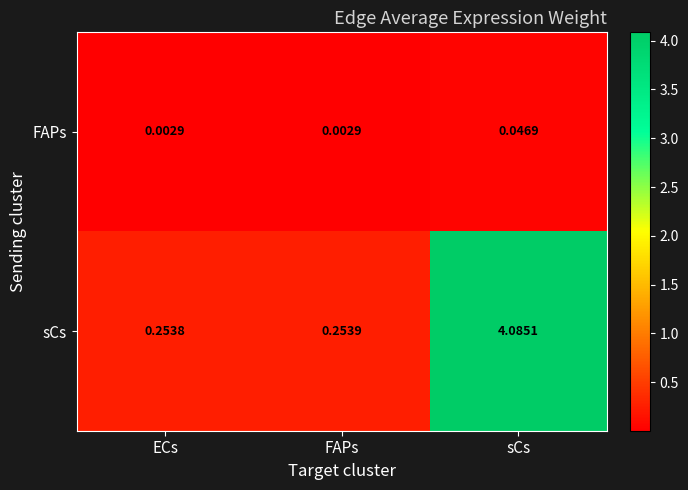

Which series has the largest total across all categories?

sCs